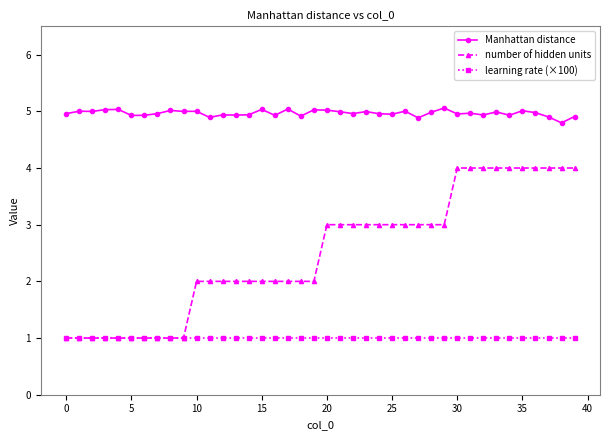

Which series has the widest spread of values?

number of hidden units